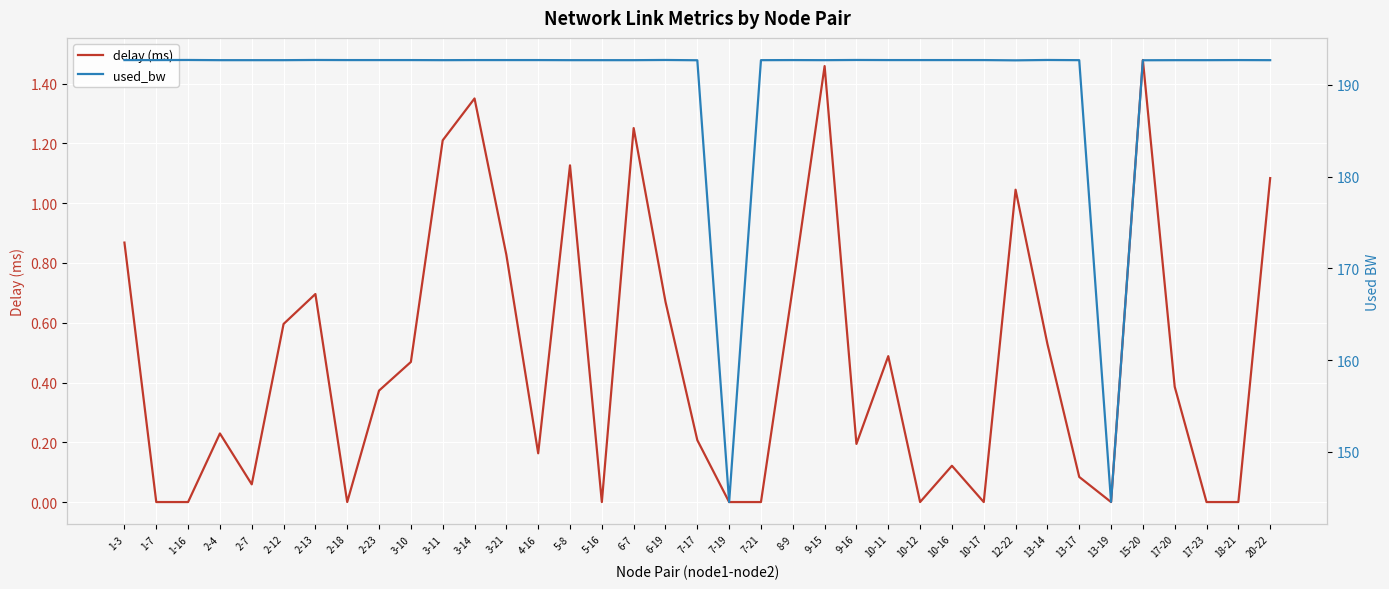

How many lines are shown in the chart?

2